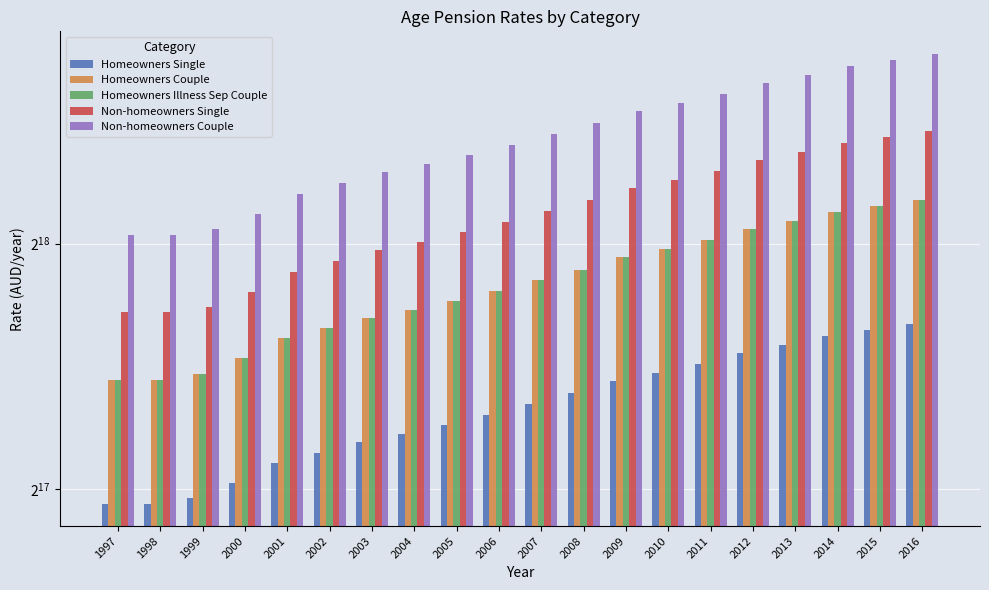

What is the maximum value for Homeowners Illness Sep Couple?

296500